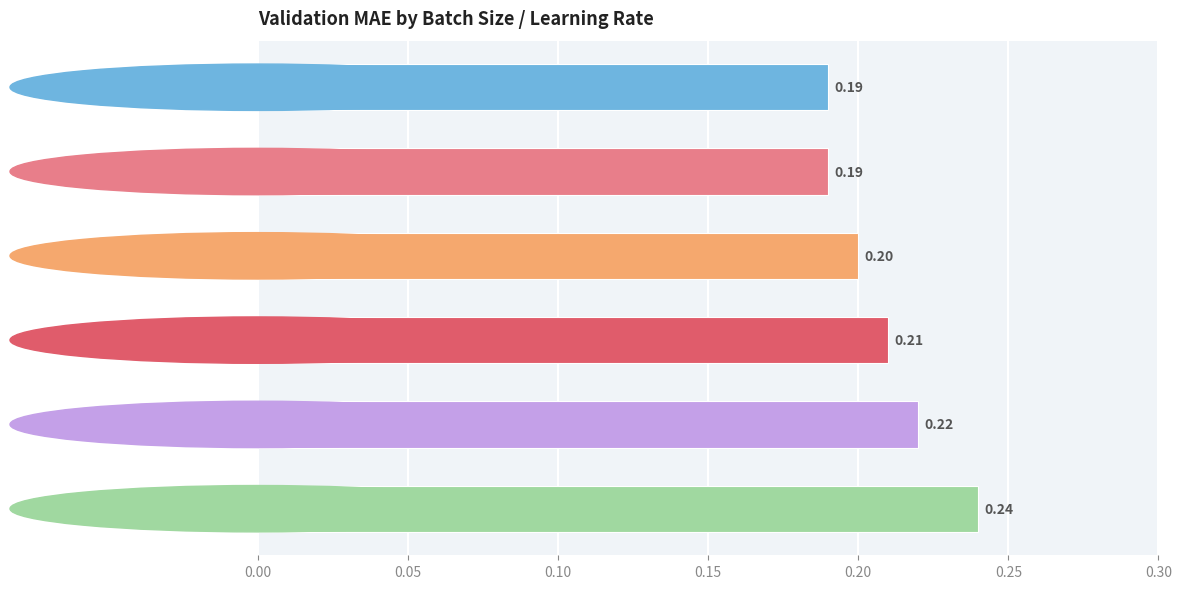

What is the sum of the values at b_sz=4 lr=0.001 and b_sz=16 lr=0.01?

0.4